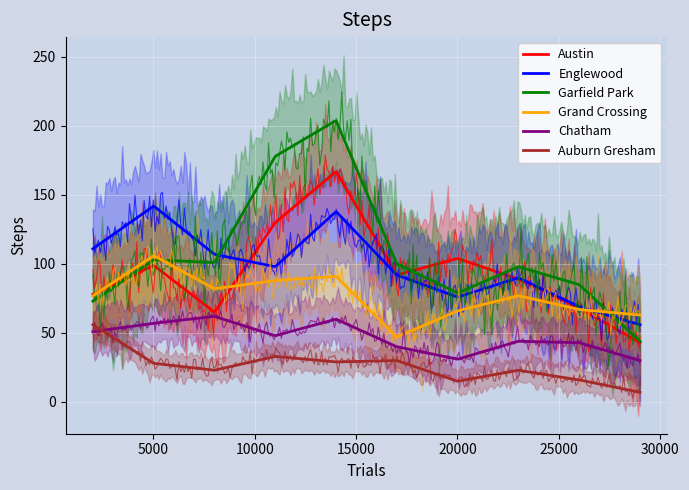

Which series has the largest total across all categories?

Garfield Park